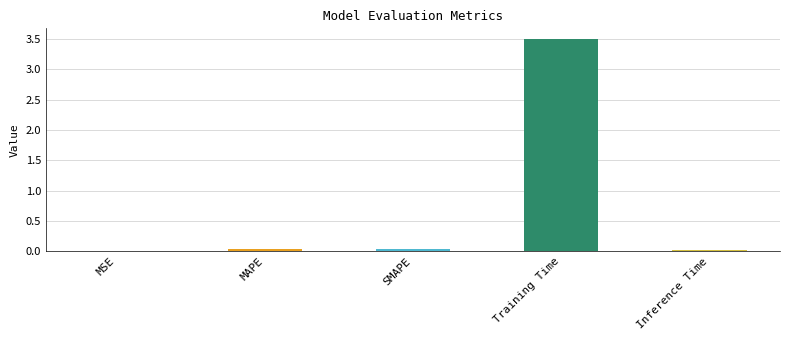

What value does the data have at Training Time?

3.5